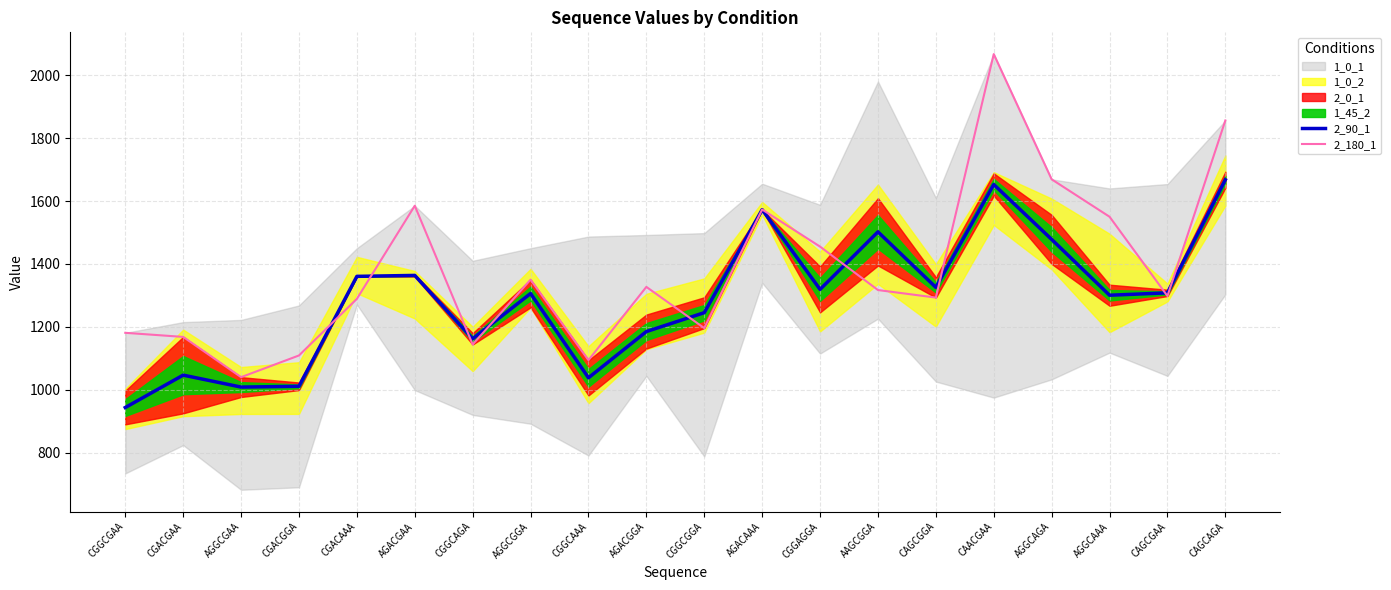

What is the difference between the maximum and second lowest values in the 2_90_1 series?

659.0